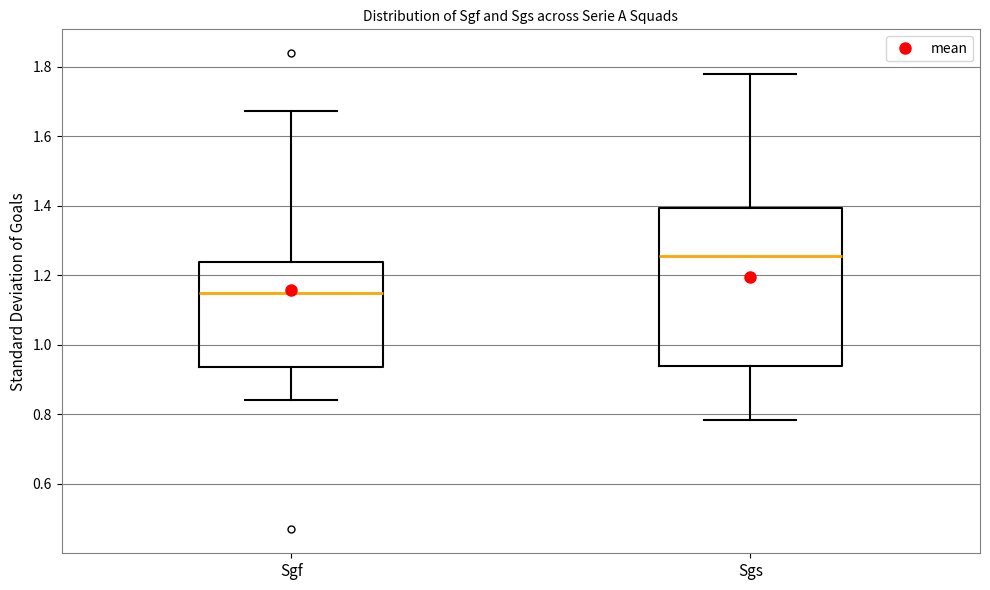

Where is the upper edge of the box for Sgs on the y-axis? The values are not printed on the chart, so give them approximately, as read against the axis.

1.40